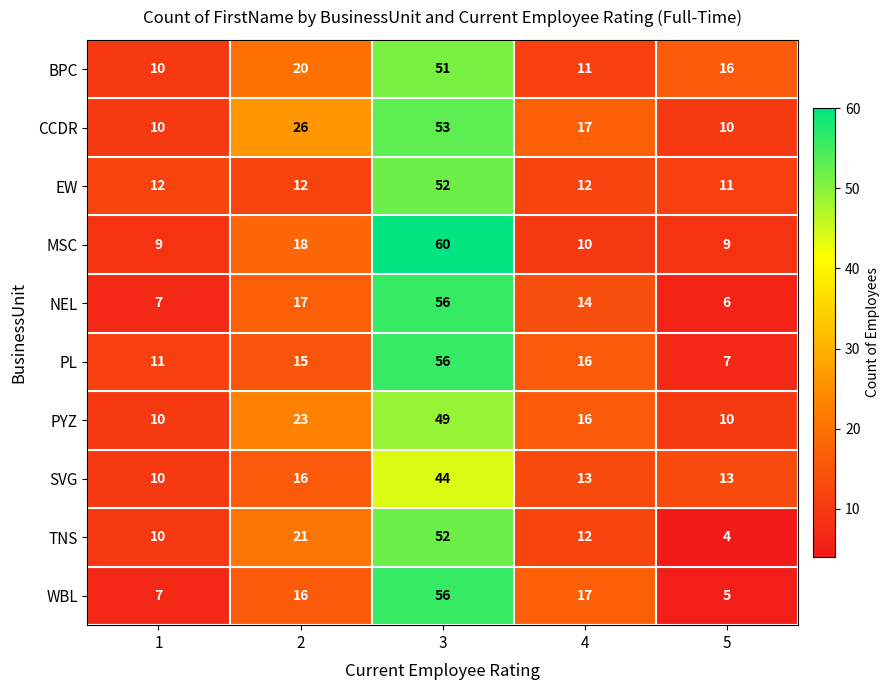

What is the total value across all series at 5?

91